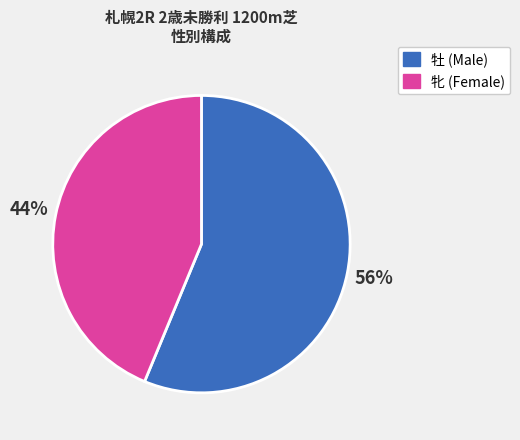

Does any single category account for the majority?

Yes